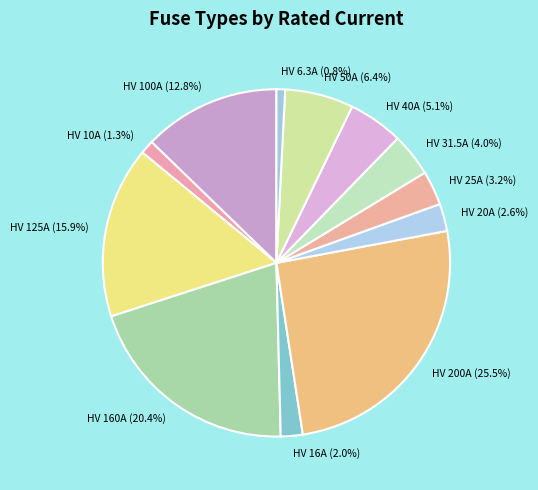

What is the ratio of the value at HV 100A (12.8%) to the value at HV 40A (5.1%)?

2.5